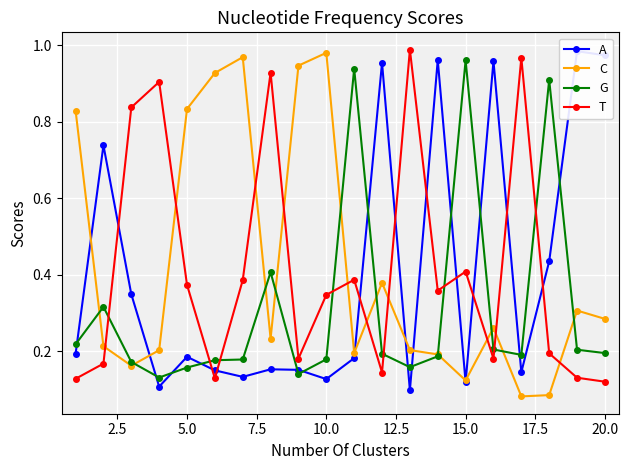

True or false: T has more than 1 points higher than both neighbors.

True